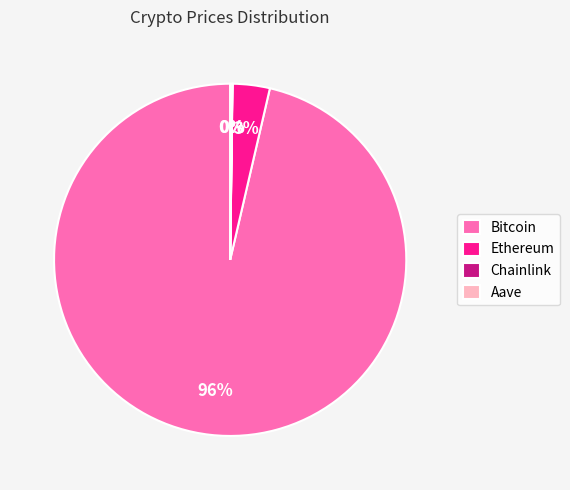

Is there any slice that represents more than half of the pie?

Yes